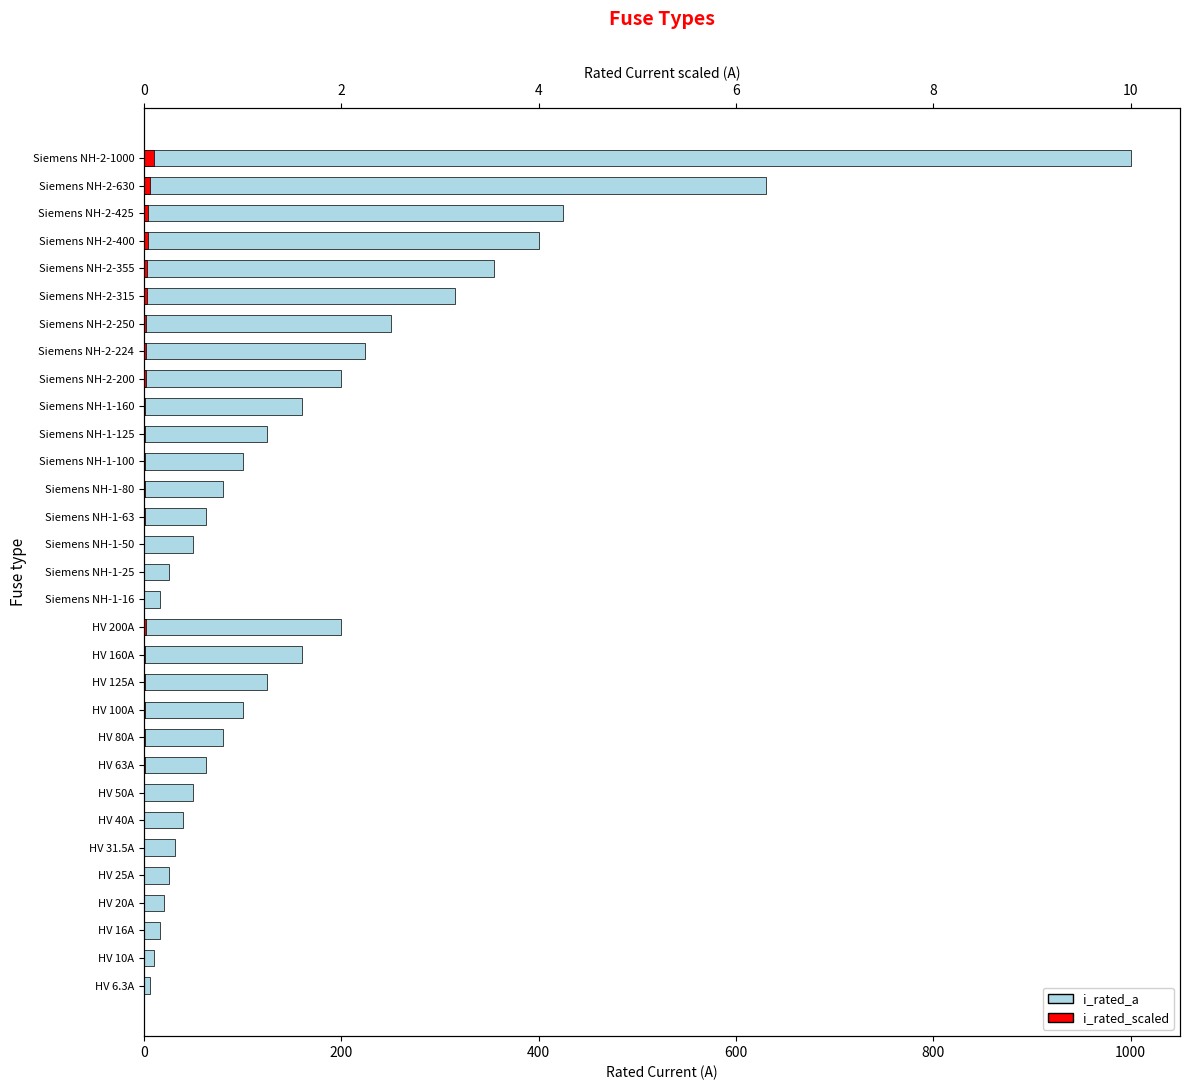

How many data points in i_rated_a are less than 100?

15